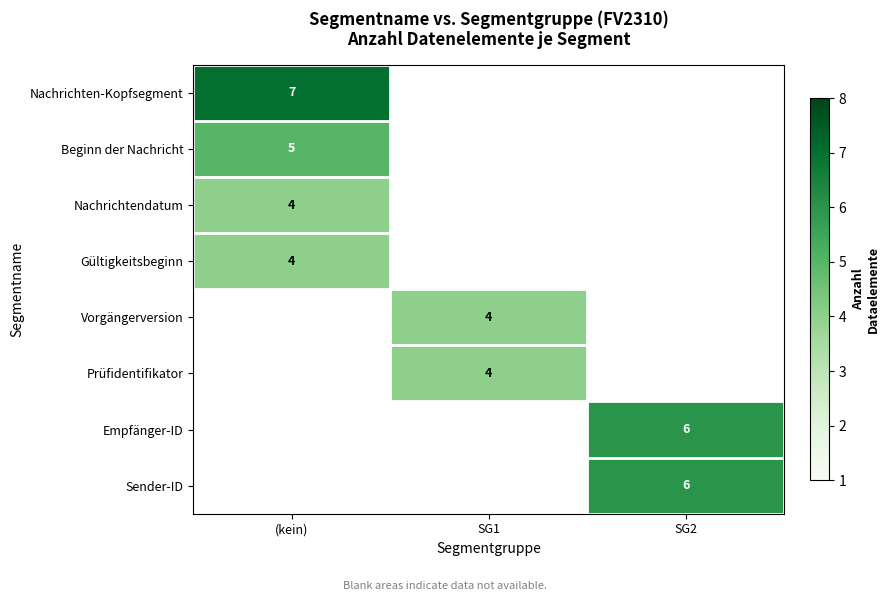

Is it true that Empfänger-ID equals 6 at SG2?

True